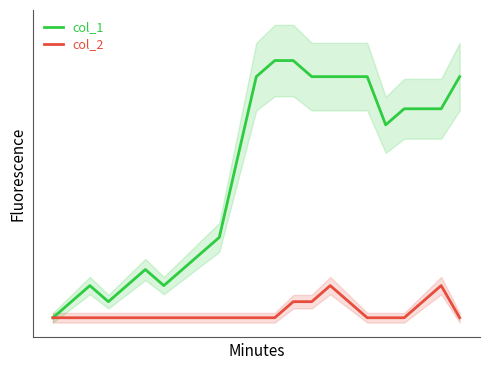

At which label does col_2 reach its peak?

15